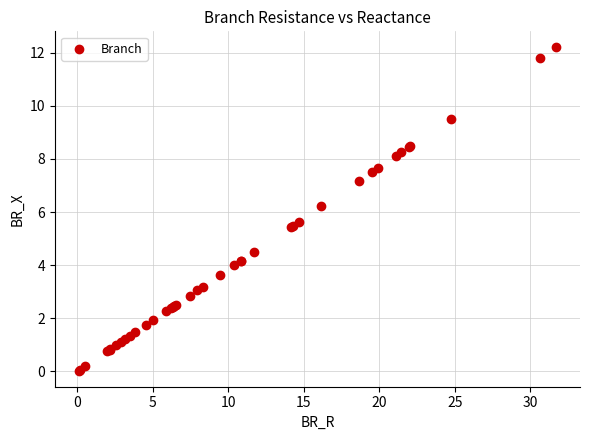

What Y value in the scatter plot is closest to 6?

6.2